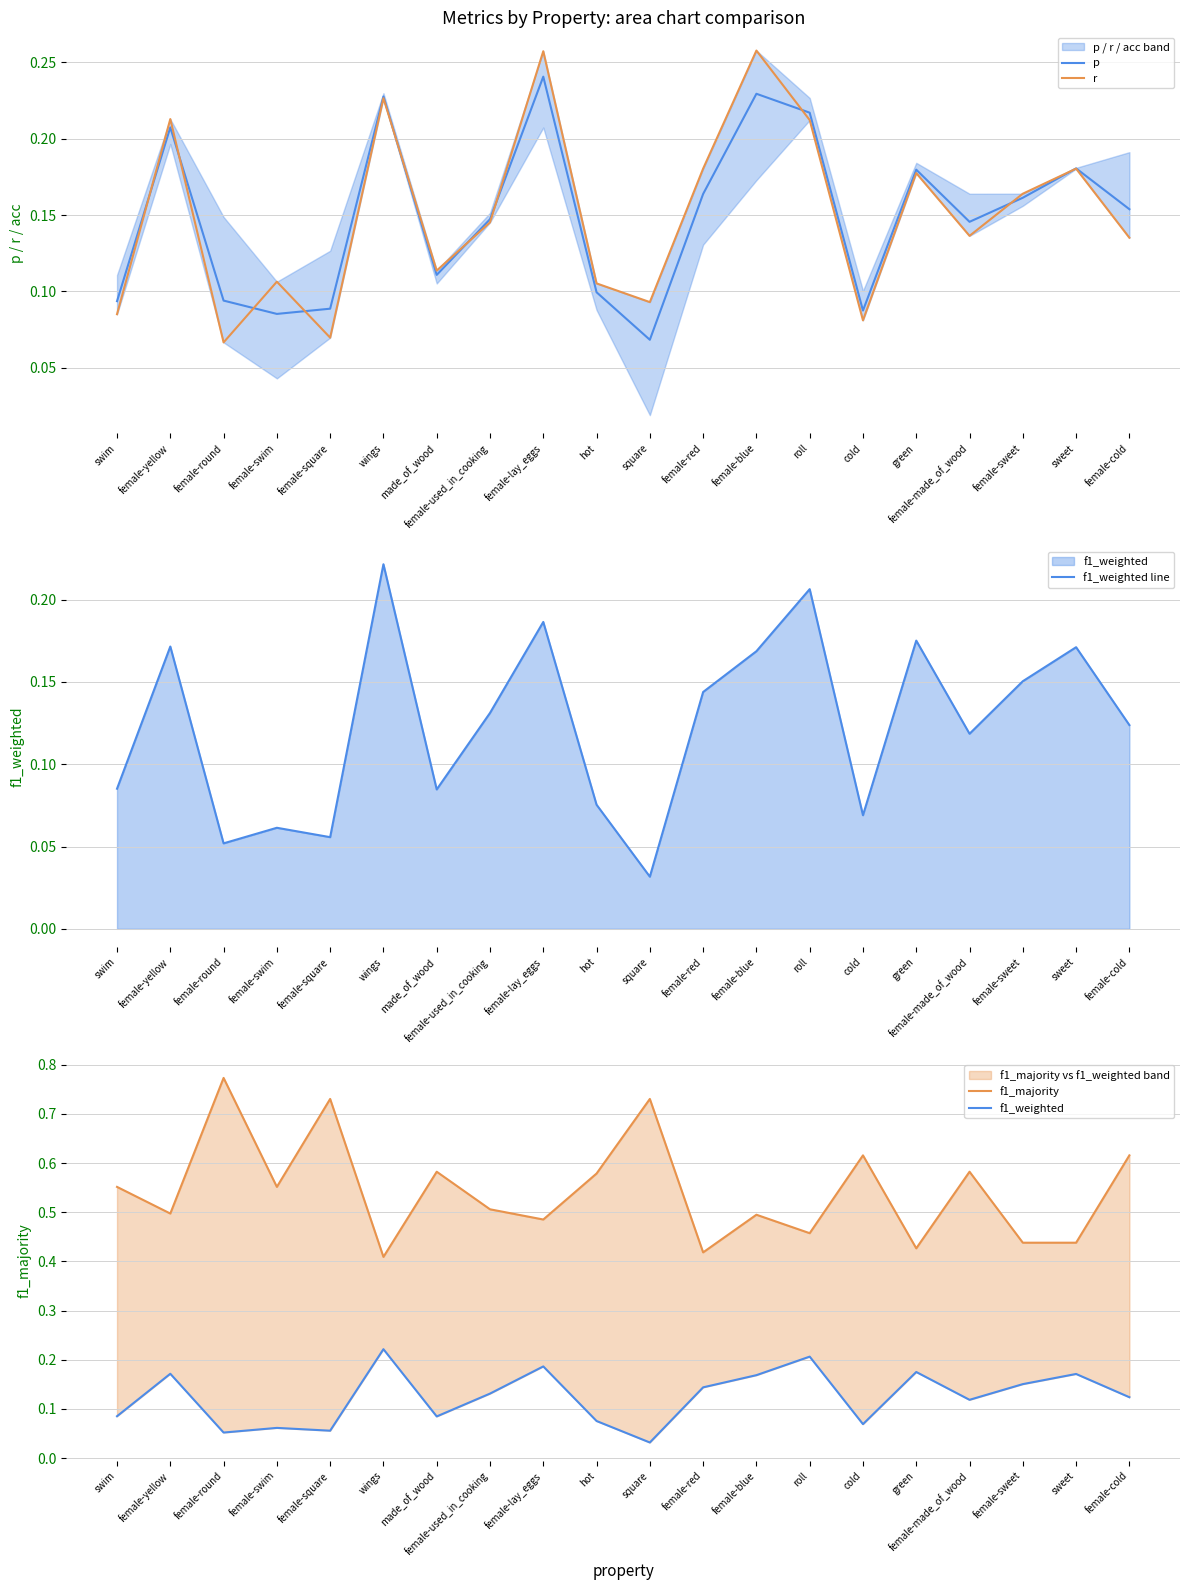

Rank the categories by f1_majority value from lowest to highest.

wings, female-red, green, female-sweet, sweet, roll, female-lay_eggs, female-blue, female-yellow, female-used_in_cooking, swim, female-swim, hot, made_of_wood, female-made_of_wood, cold, female-cold, female-square, square, female-round